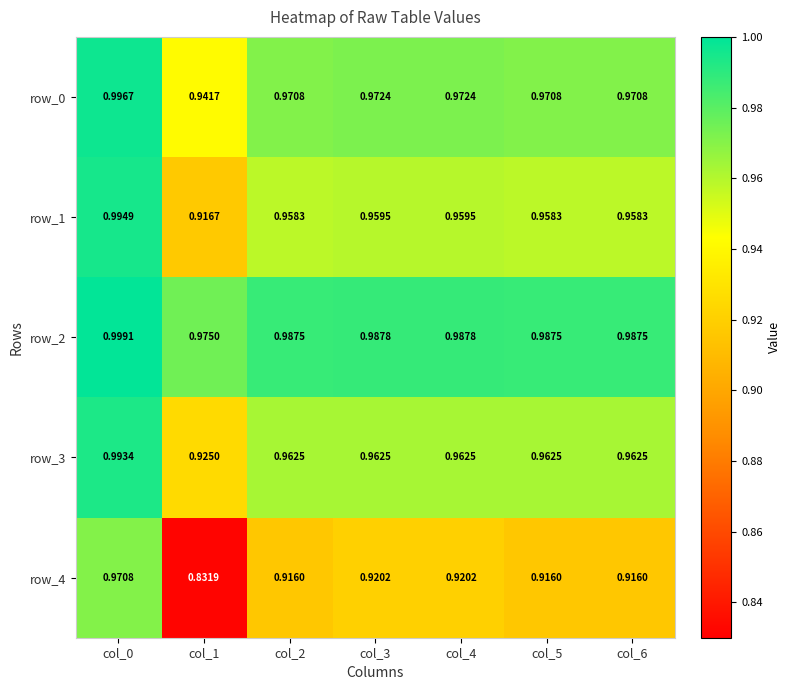

Which series has the widest spread of values?

row_4